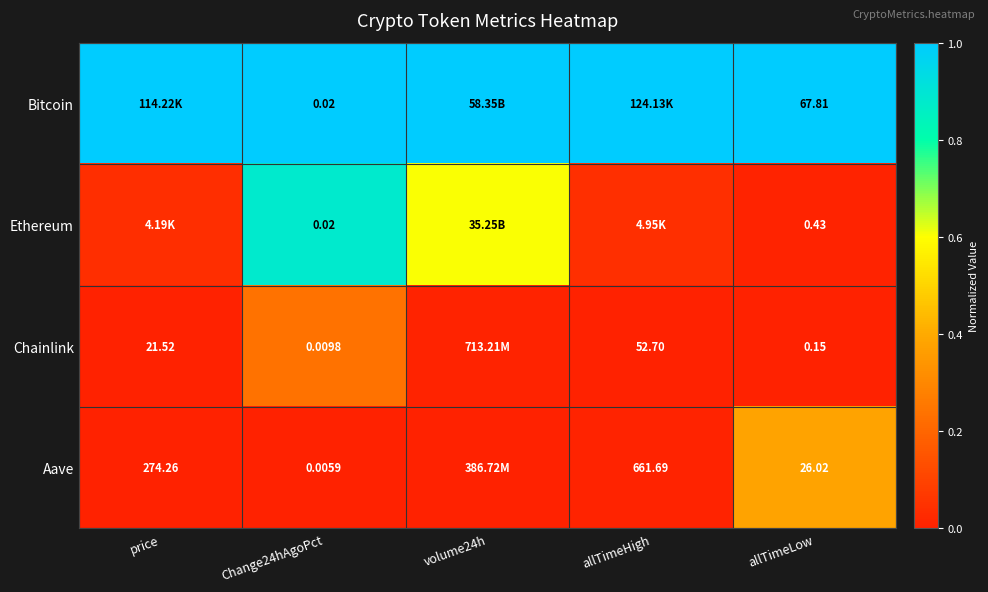

Between price and Change24hAgoPct, which is larger?

price